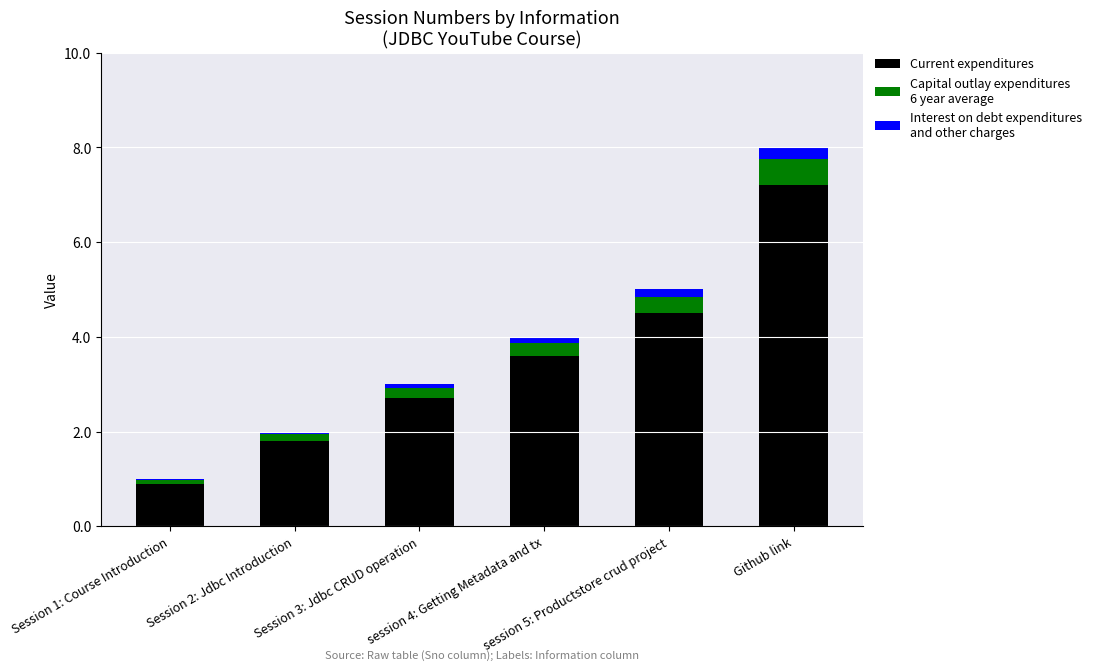

Count the number of categories in the chart.

6